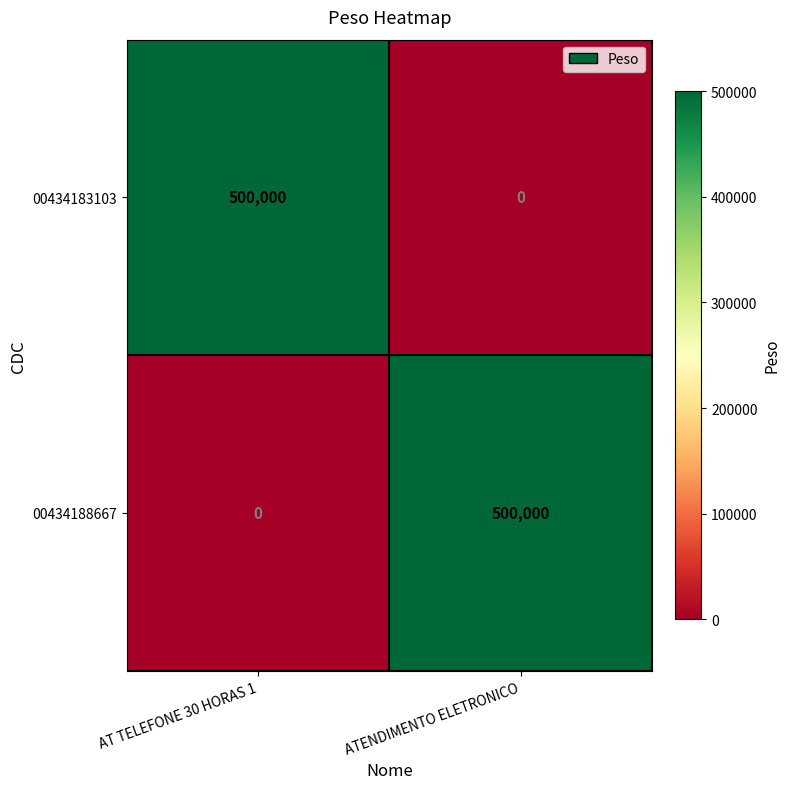

What is the total value across all series at ATENDIMENTO ELETRONICO?

500000